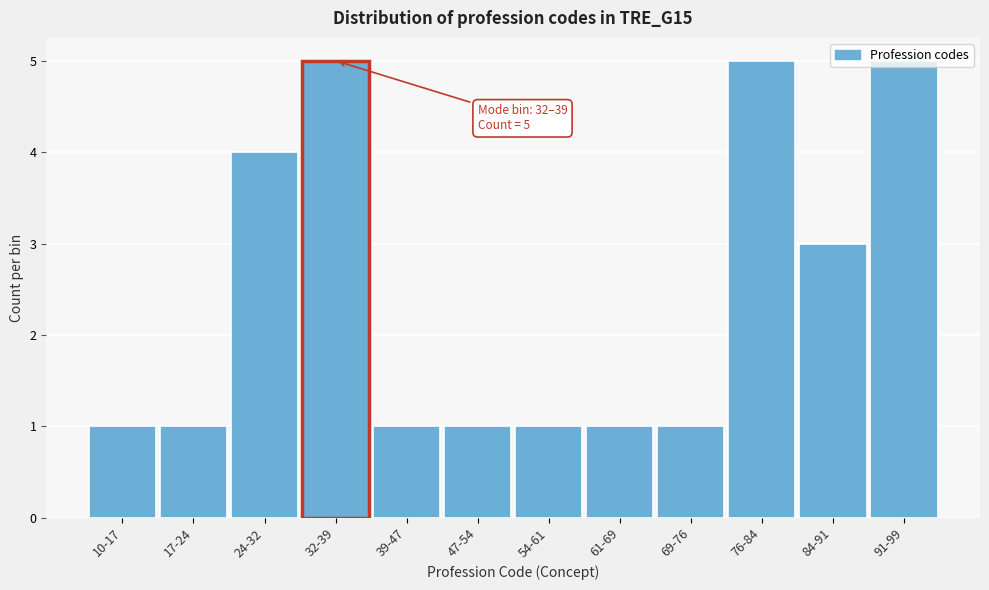

The value at 32-39 is 5. True or false?

True